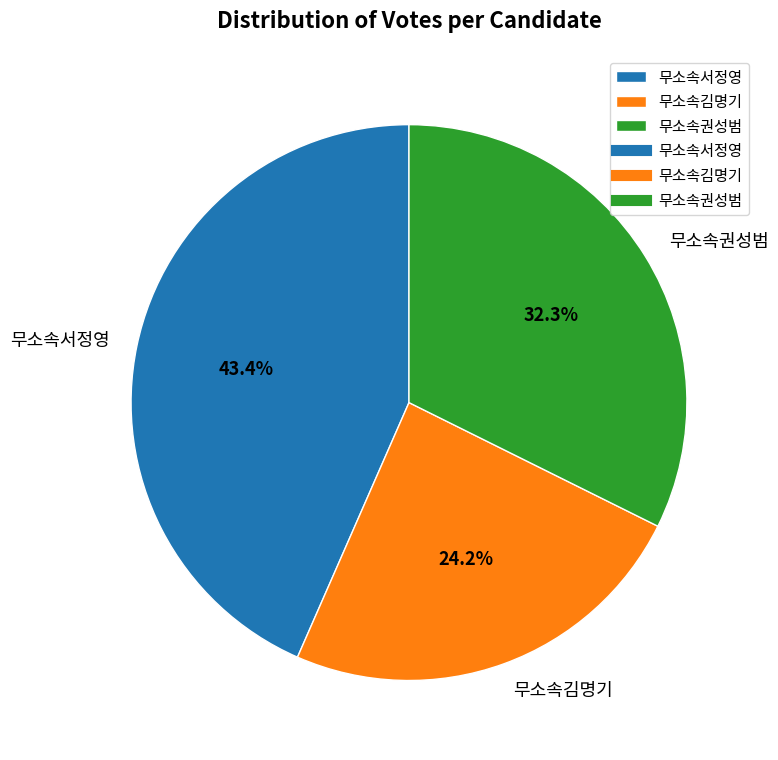

How many slices are in this pie chart?

3